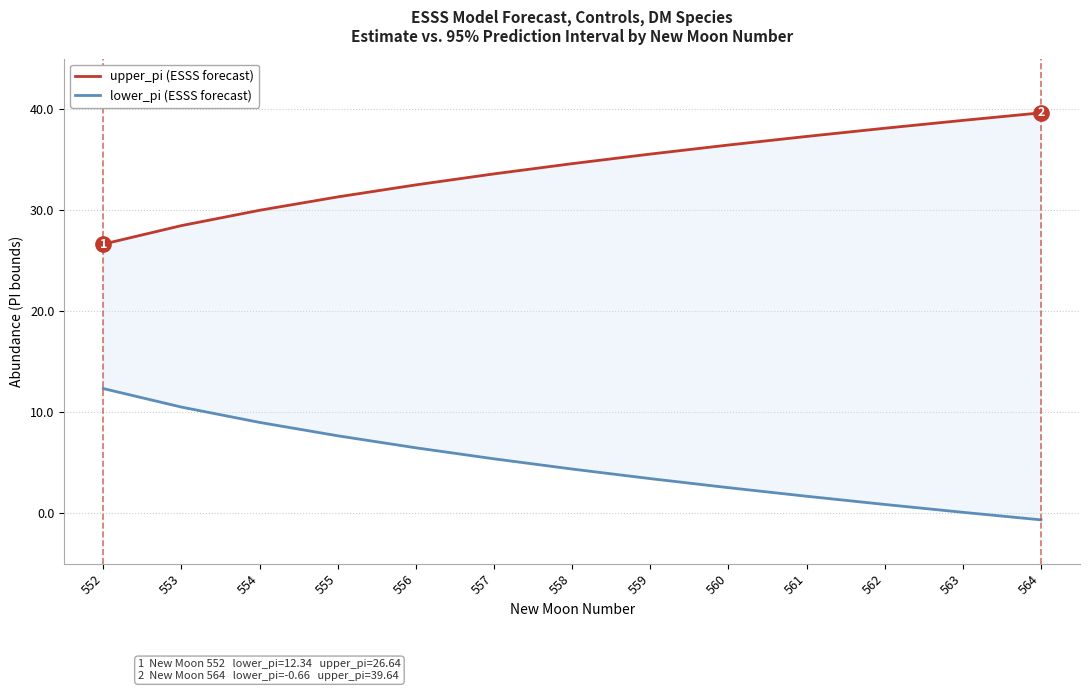

Which series changed the most between 555 and 563?

lower_pi